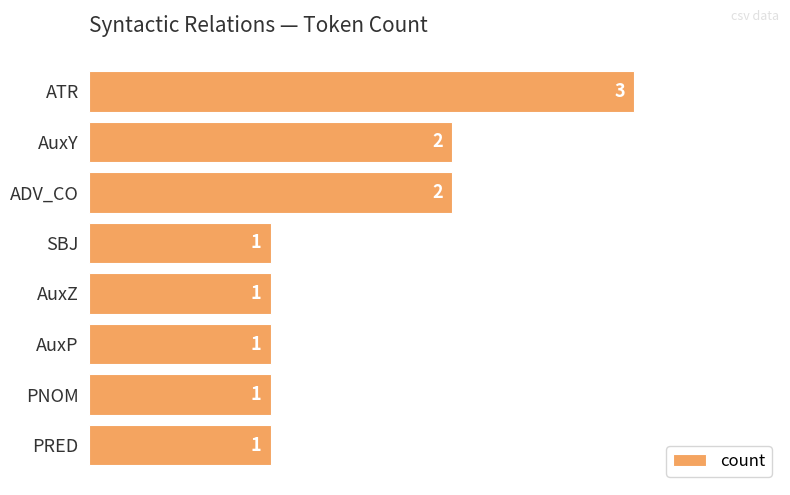

True or false: the data shows 1 at SBJ.

True